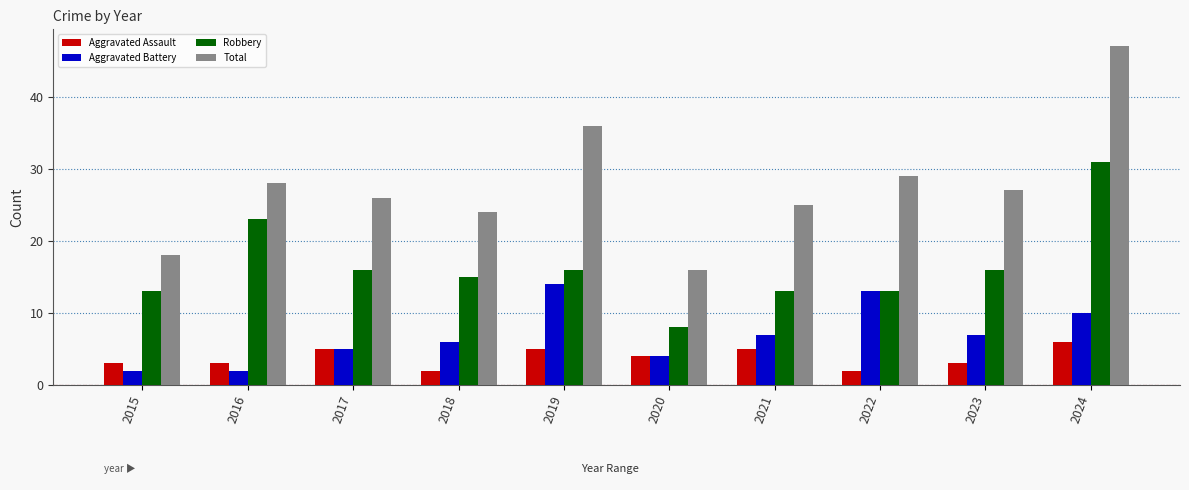

Reading left to right, list all the values displayed in this chart.

Aggravated Assault: 3	3	5	2	5	4	5	2	3	6
Aggravated Battery: 2	2	5	6	14	4	7	13	7	10
Robbery: 13	23	16	15	16	8	13	13	16	31
Total: 18	28	26	24	36	16	25	29	27	47